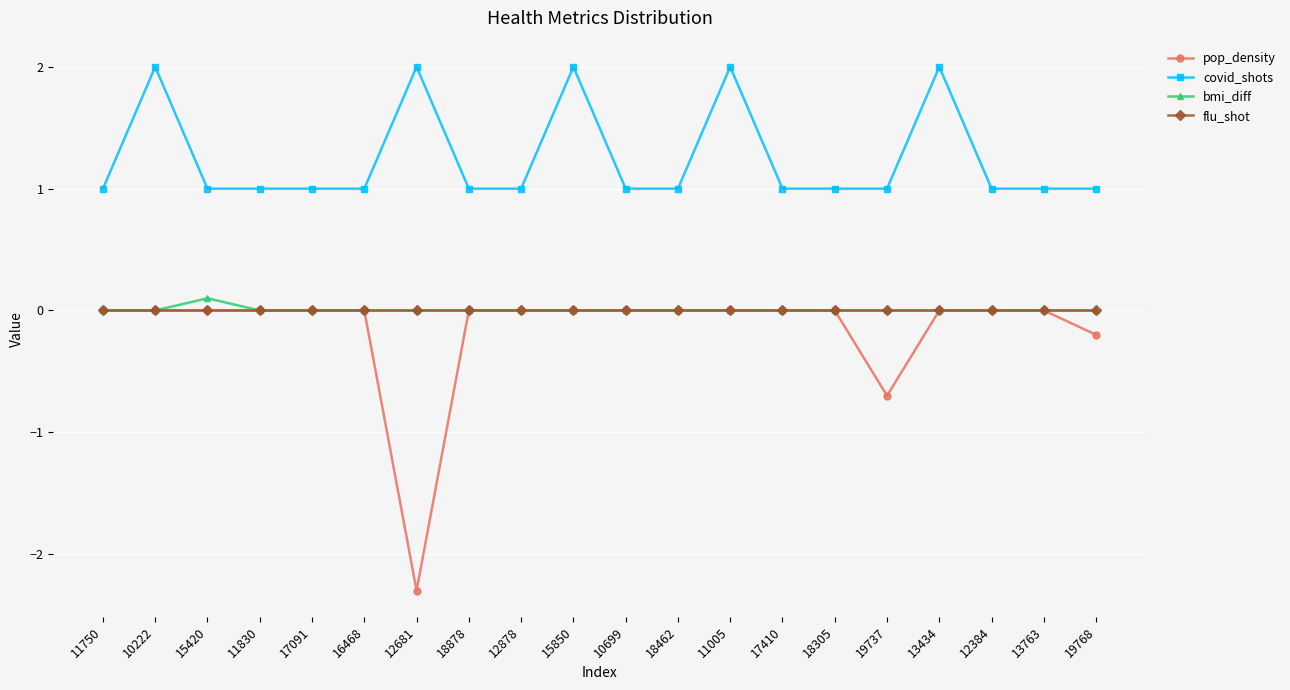

Where is the first local maximum for bmi_diff?

15420